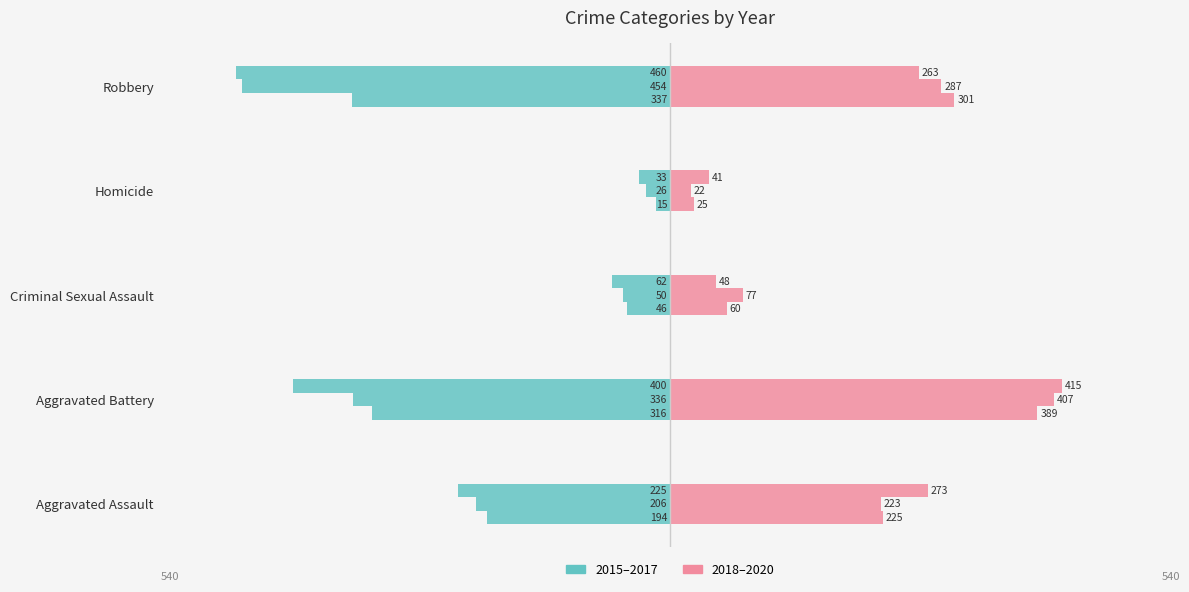

How many bars are there in total?

30